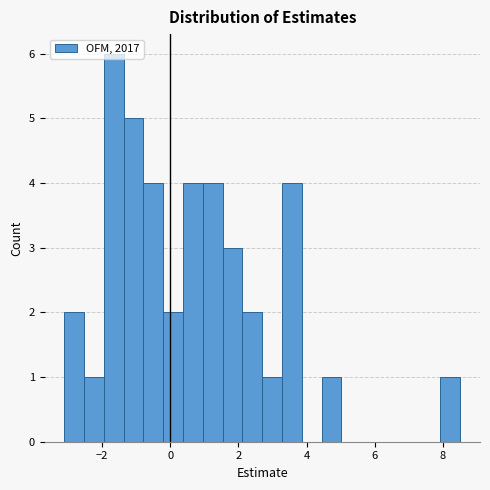

Read against the x-axis, roughly where is the centre of the tallest bar?

-1.6